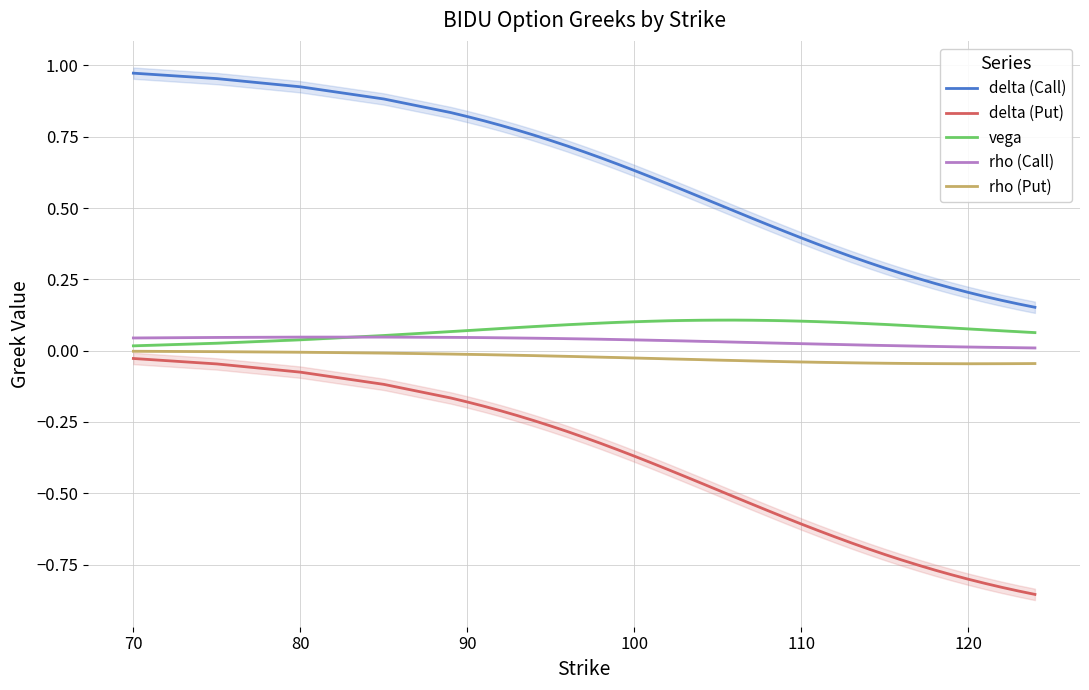

Rank the series at 80 from highest to lowest value.

delta (Call), rho (Call), vega, rho (Put), delta (Put)